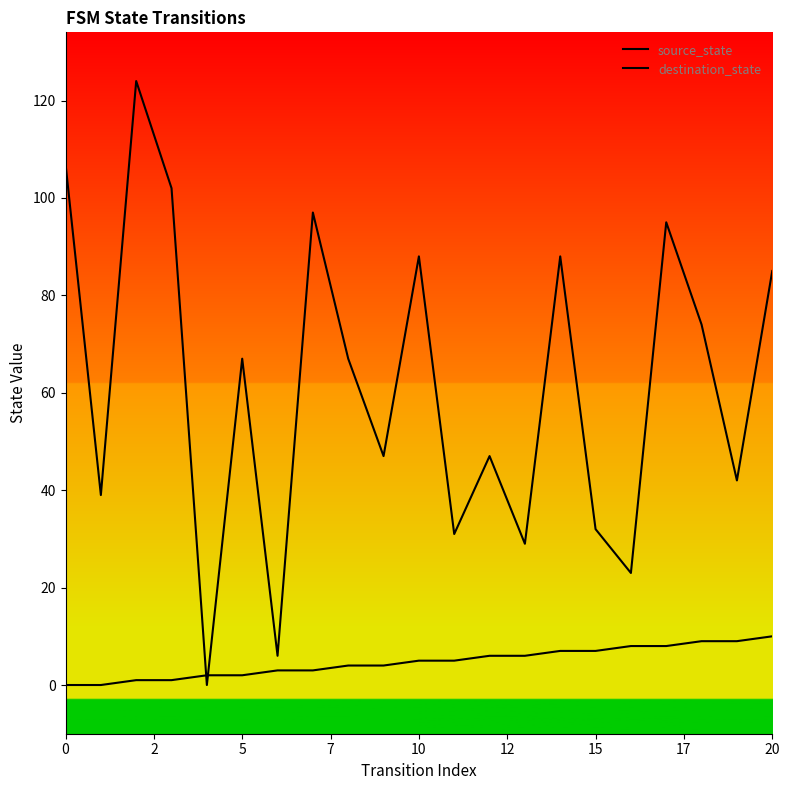

Count the number of categories in the chart.

21